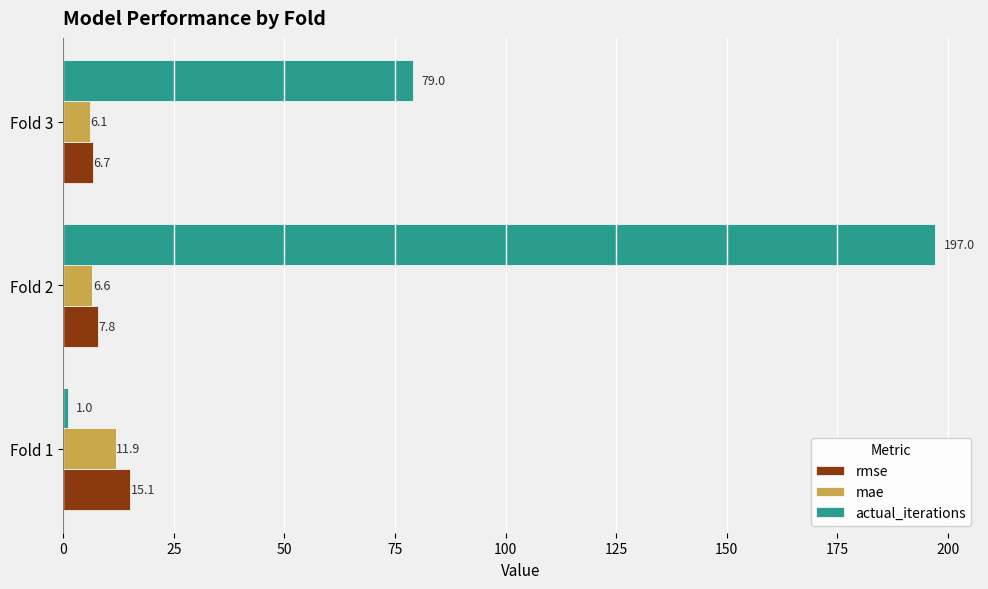

What is the average value of the rmse series?

9.9